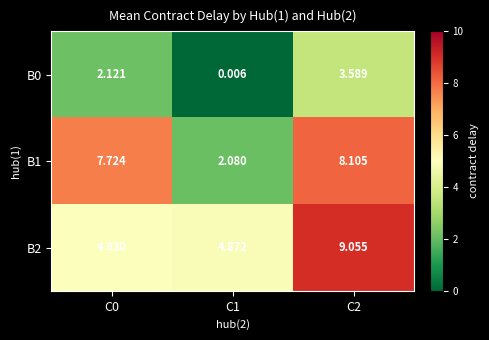

Is the value of B2 at C2 greater than the value of B0 at C0?

Yes